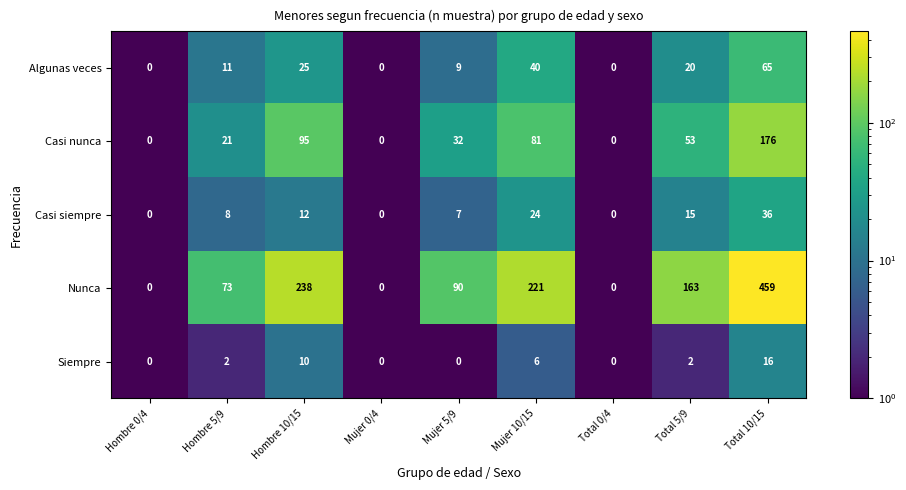

Rank the series by their maximum value, from lowest to highest.

Siempre, Casi siempre, Algunas veces, Casi nunca, Nunca